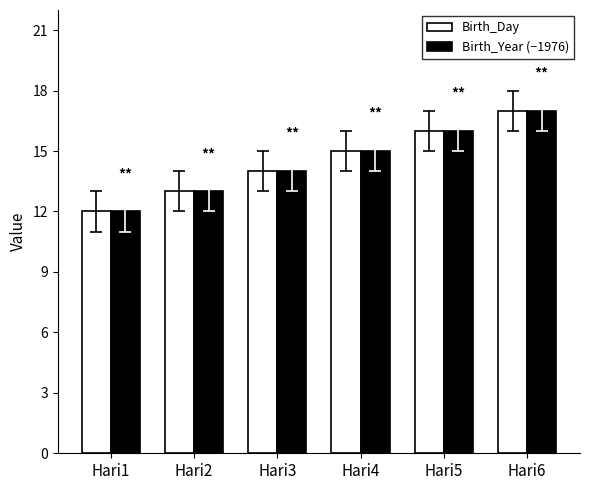

Reading left to right, transcribe all the data shown in this chart.

Birth_Day: 12	13	14	15	16	17
Birth_Year (−1976): 12	13	14	15	16	17